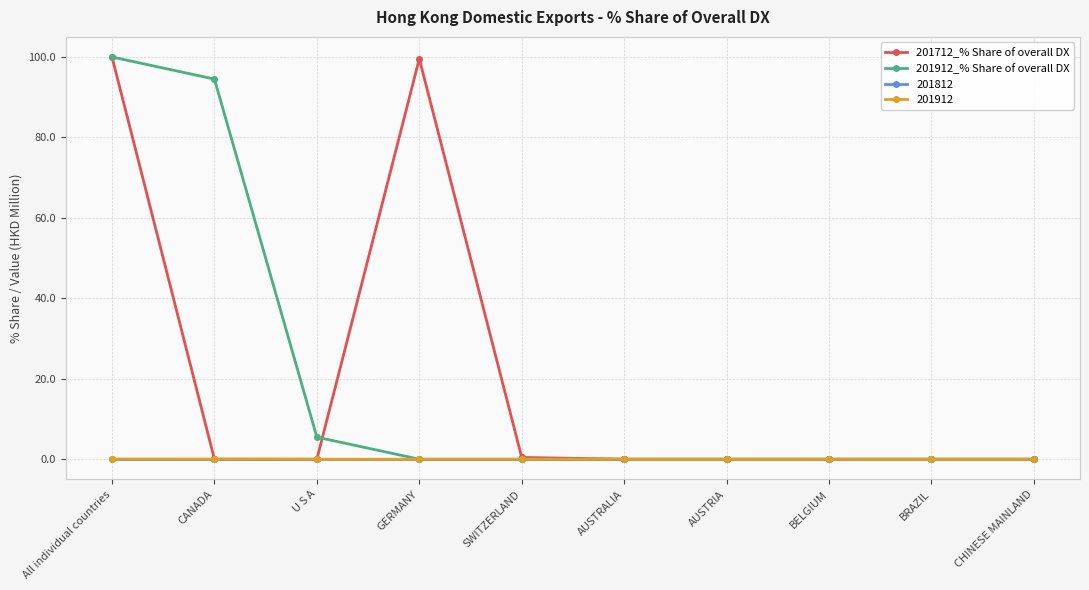

What is the maximum value shown in the chart?

100.0